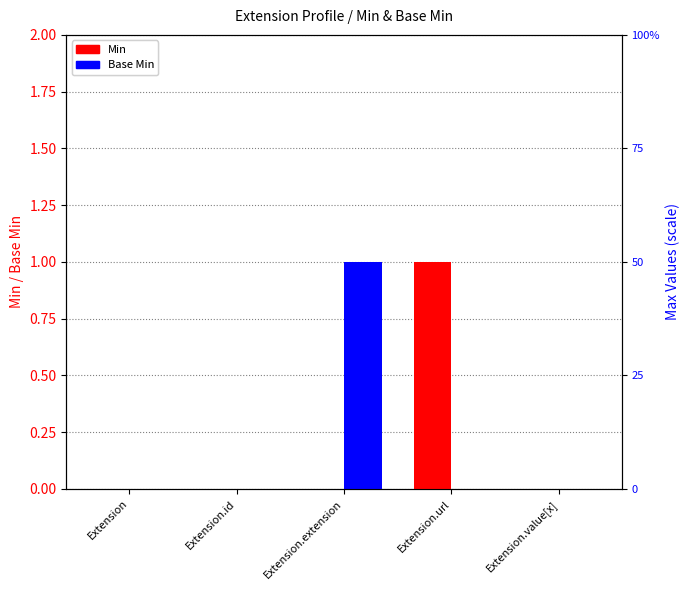

What are all the series names shown in the legend?

Min, Base Min